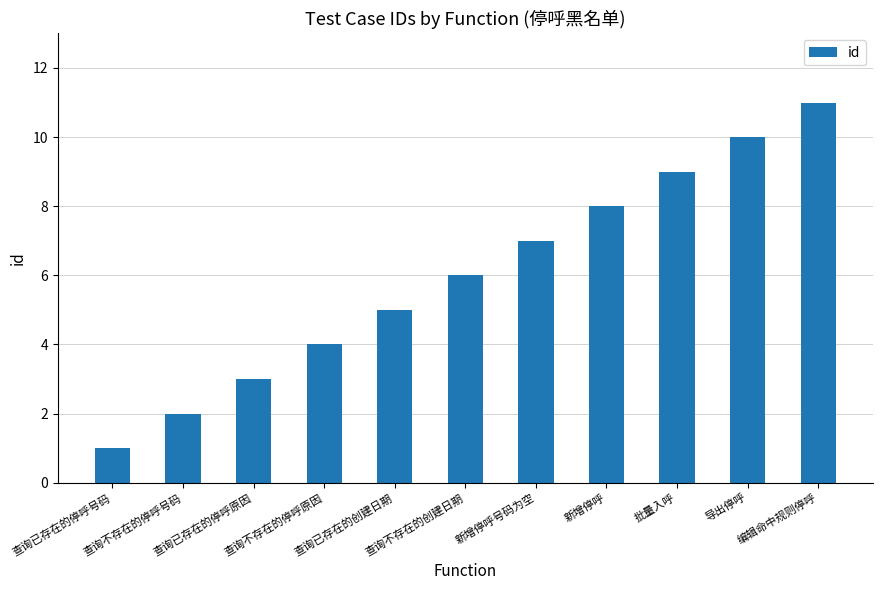

What position from the left is 查询已存在的创建日期?

5